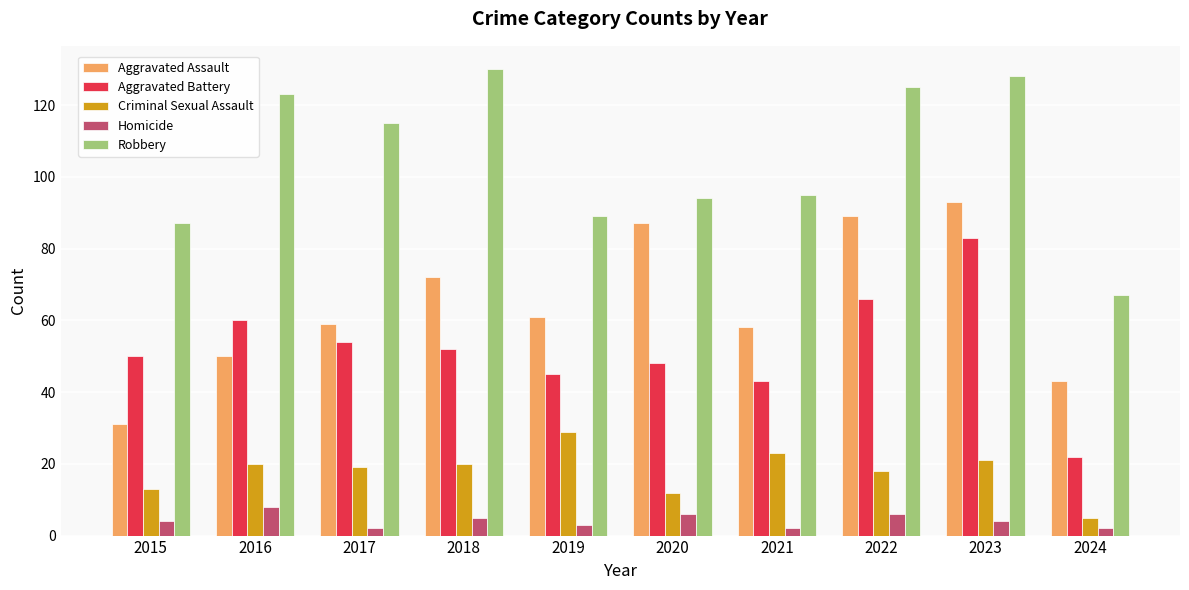

Is it true that Aggravated Assault equals 50 at 2016?

True